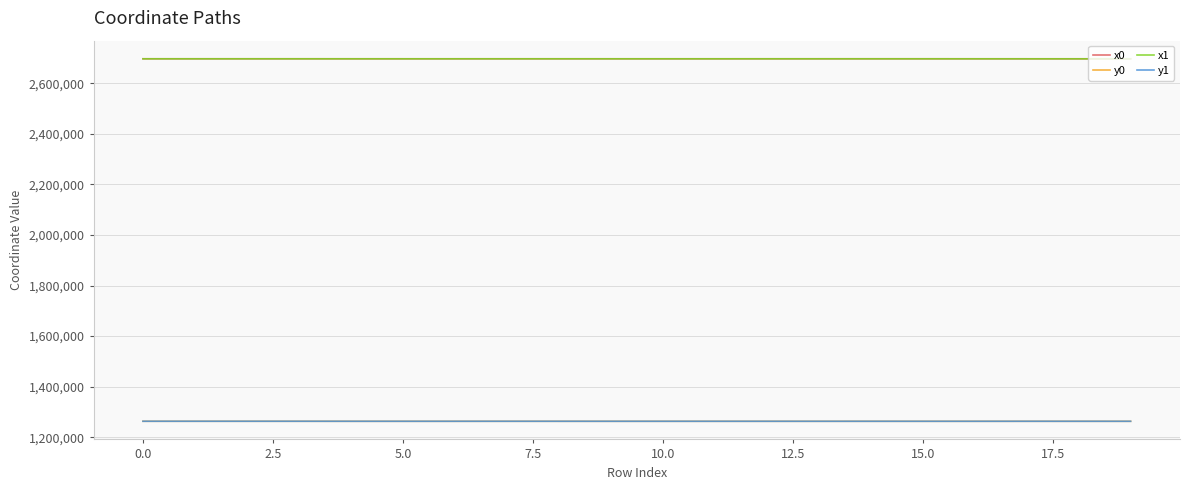

True or false: y1 and x1 cross at least once.

False